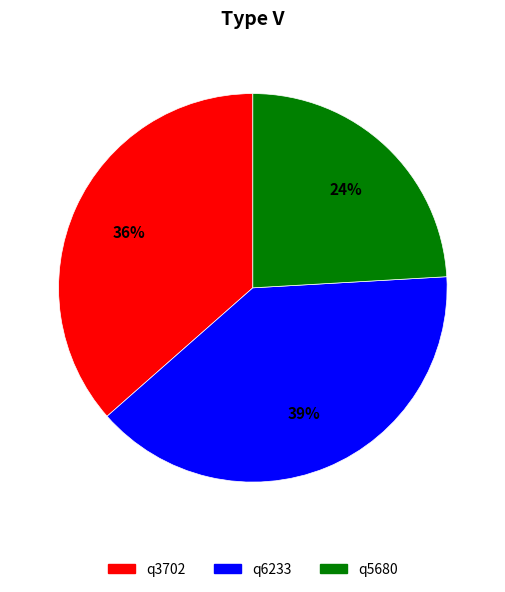

Which has a higher value, q6233 or q3702?

q6233